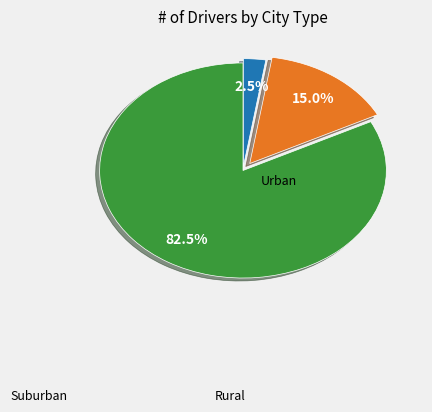

Is there a majority slice in this chart?

Yes